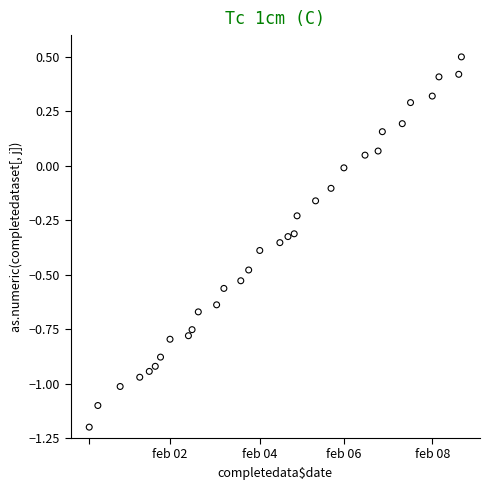

What is the range of X values (max minus min)?

7882.0